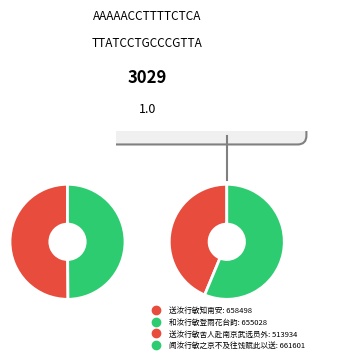

To the nearest percent, what percentage of the pie is 闻汝行敏之京不及往饯赋此以送?

27%